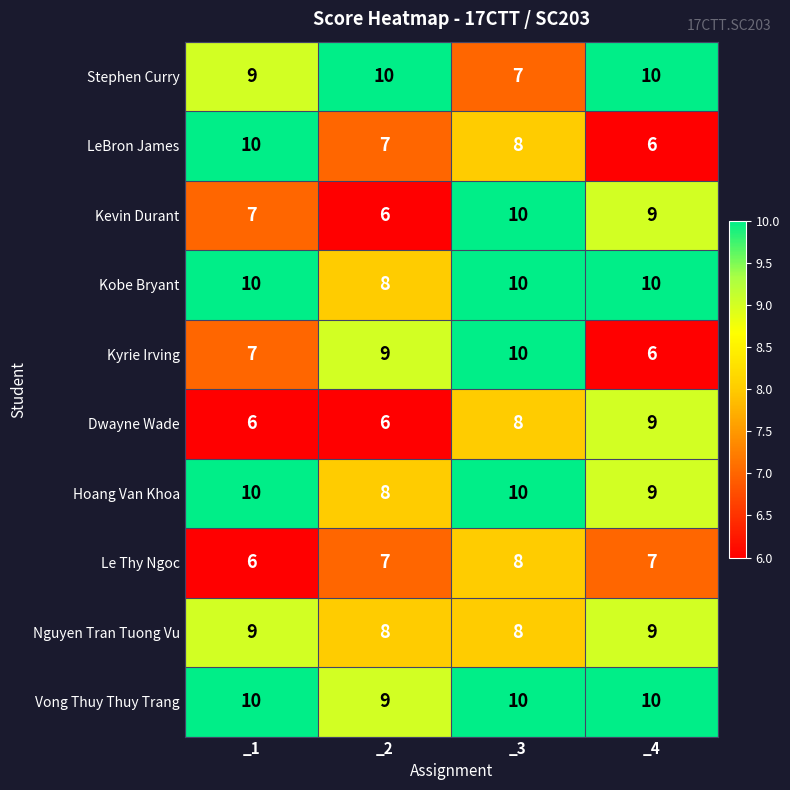

What is the sum of all Hoang Van Khoa values?

37